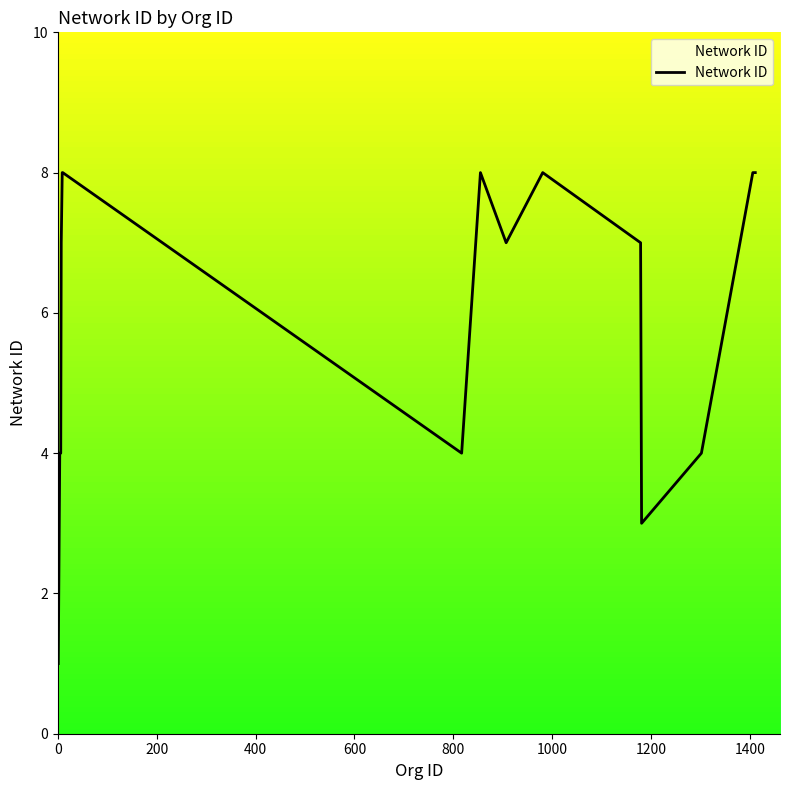

What is the maximum value shown in the chart?

8